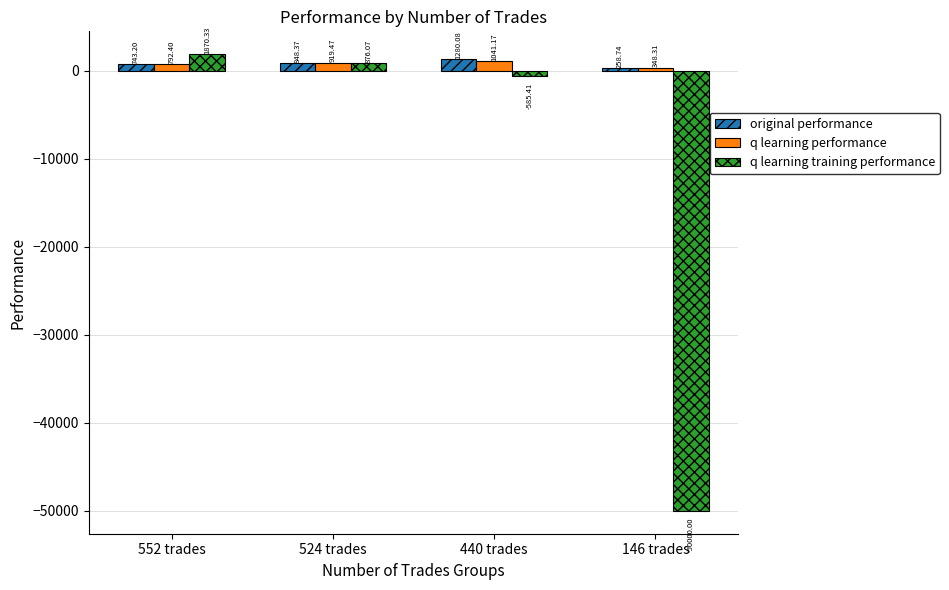

What is the difference between the maximum and minimum values in the original performance series?

1021.3